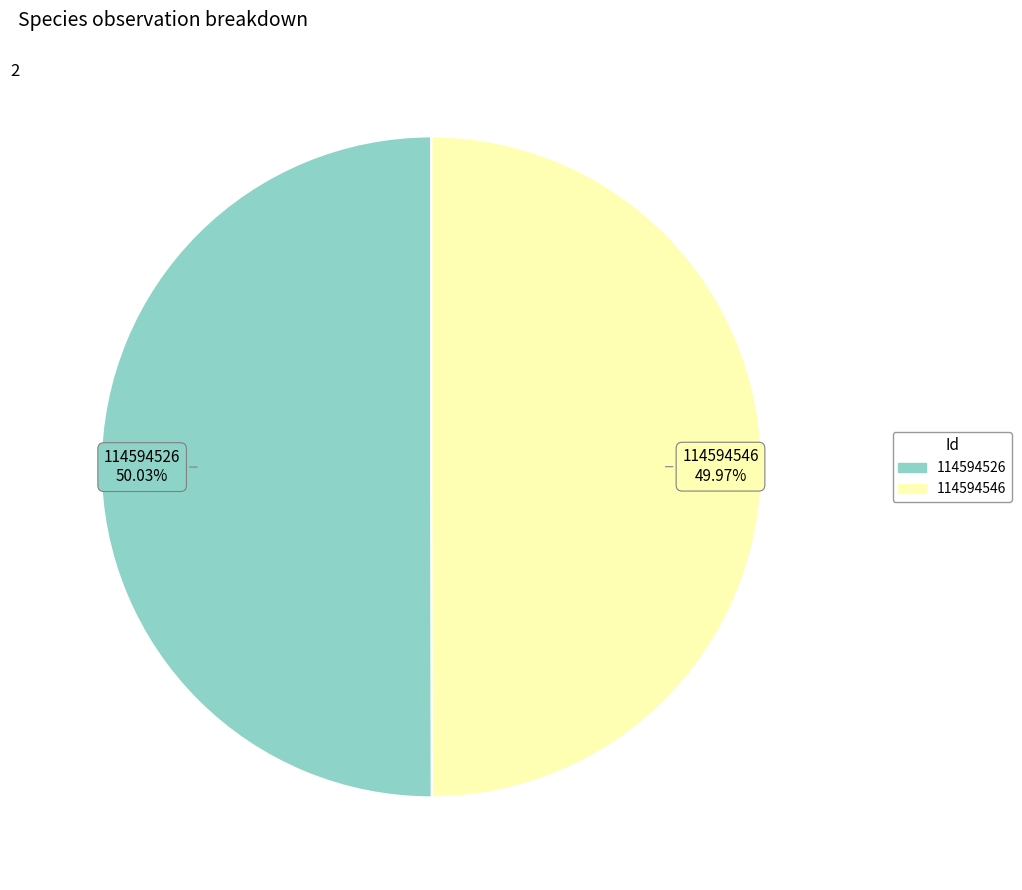

Combined, do 114594546 and 114594526 account for over 50%?

Yes